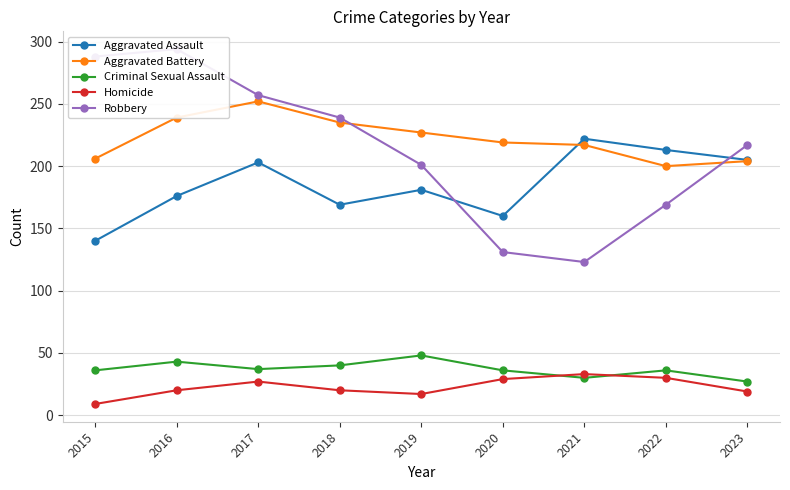

At which category does the chart reach its peak across all series?

2016